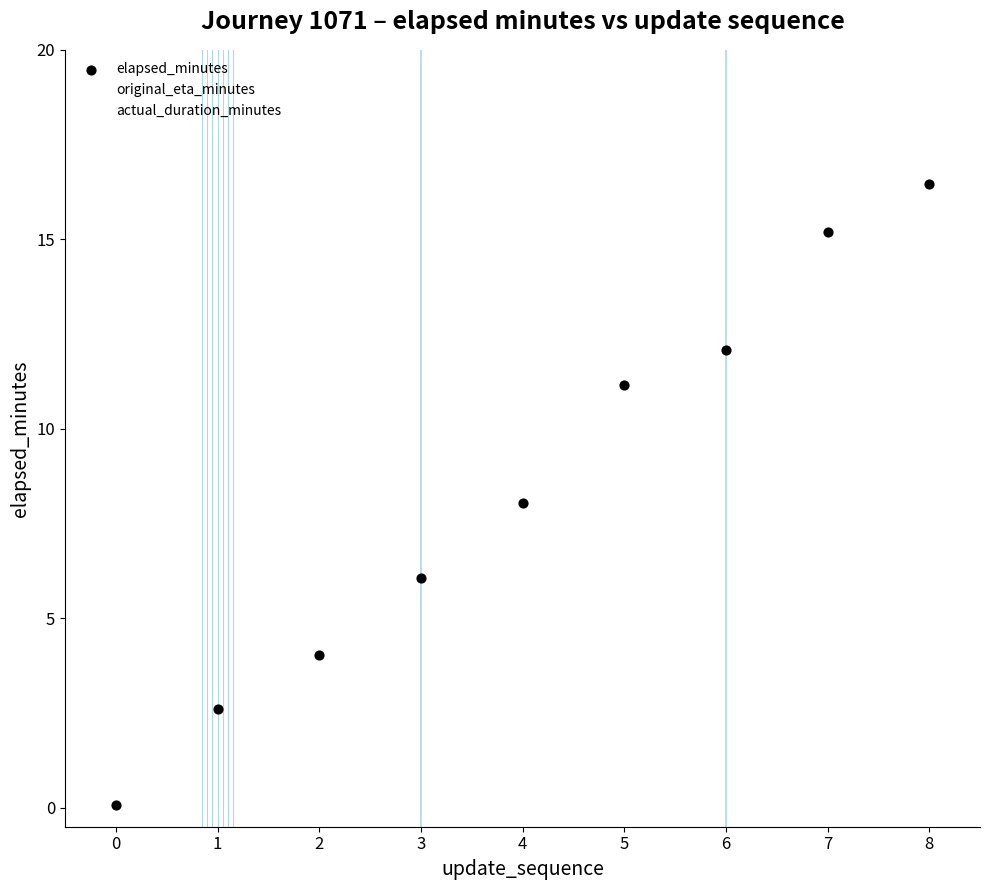

What are all the series names shown in the legend?

original_eta_minutes, actual_duration_minutes, elapsed_minutes